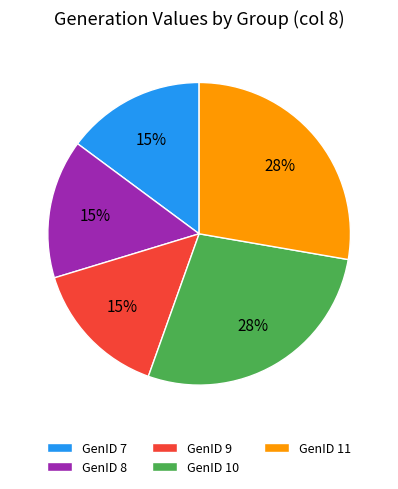

Is it true that GenID 9 is 26% of the pie?

False